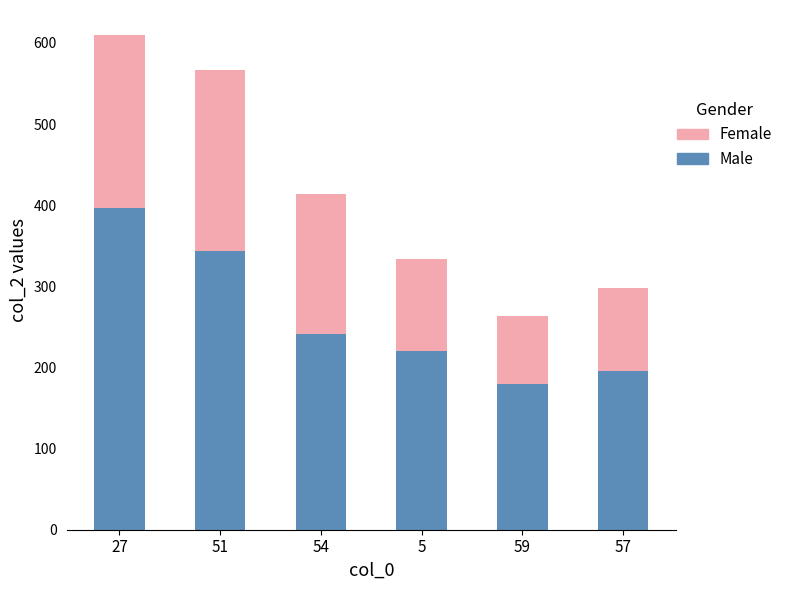

At which category is the sum across all series the highest?

27